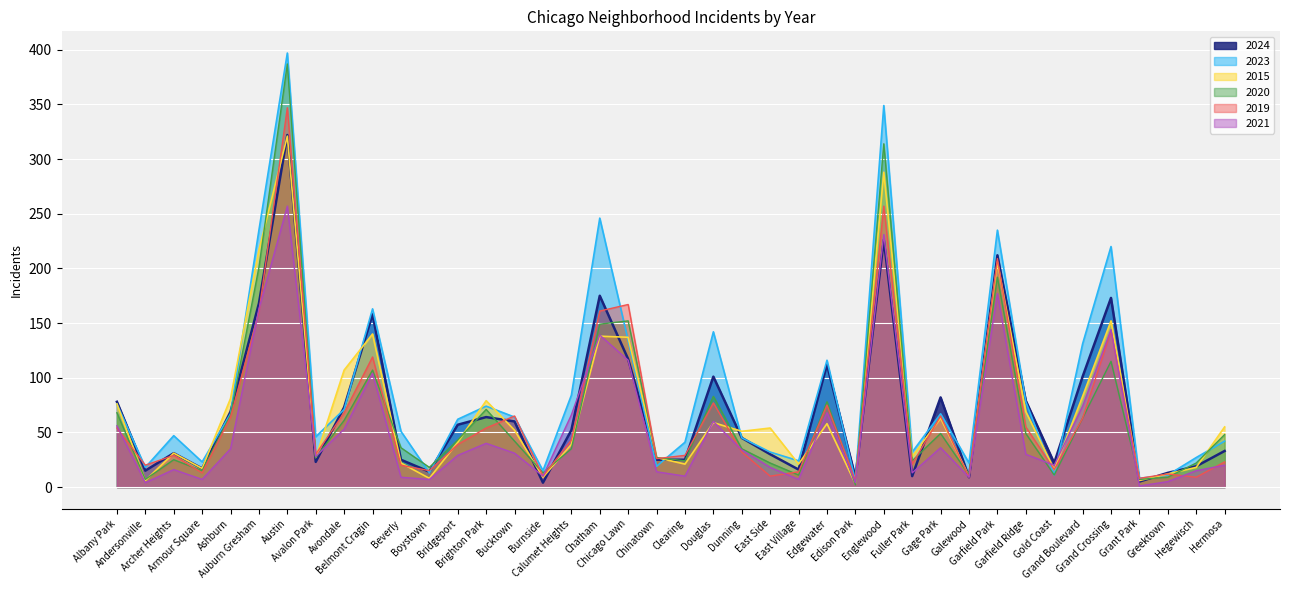

What are all the series names shown in the legend?

2024, 2023, 2015, 2020, 2019, 2021